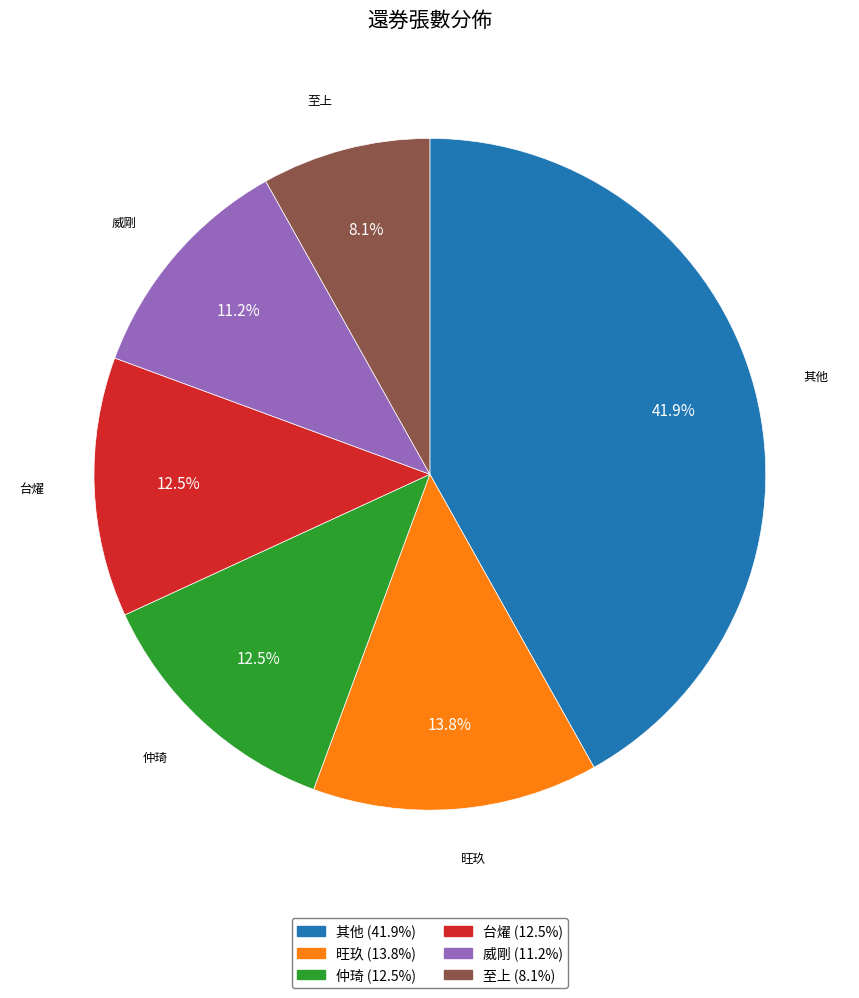

Does any single category account for the majority?

No